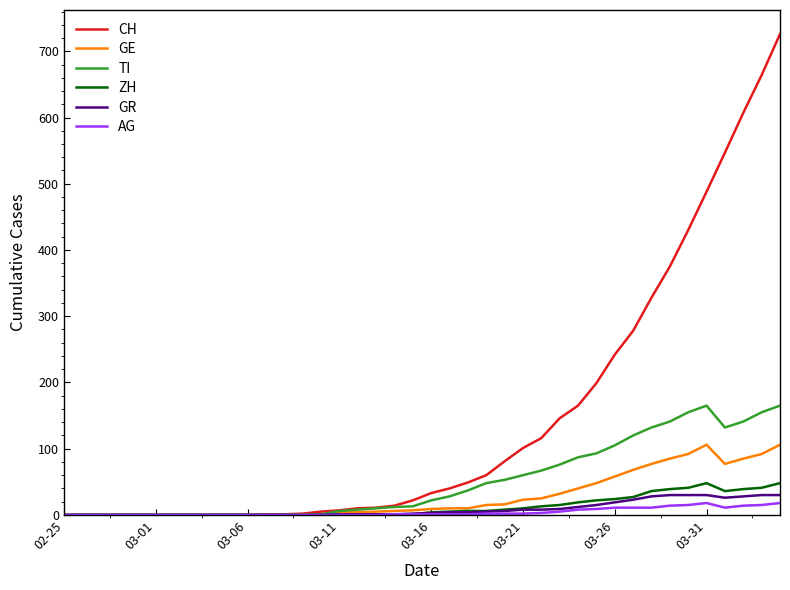

Which series has the largest total across all categories?

CH